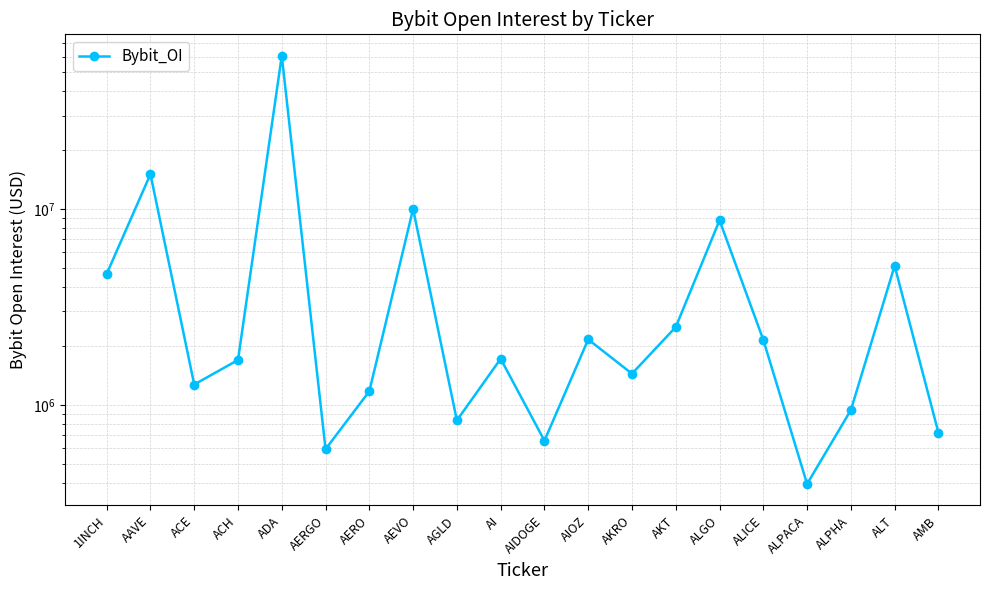

Reading left to right, what are all the values shown in this chart?

1INCH=4663164	AAVE=15061139	ACE=1270800	ACH=1694977	ADA=60580219	AERGO=594338	AERO=1174213	AEVO=10011878	AGLD=833618	AI=1718971	AIDOGE=656747	AIOZ=2159232	AKRO=1443199	AKT=2497207	ALGO=8754407	ALICE=2148459	ALPACA=394946	ALPHA=940478	ALT=5128747	AMB=722186